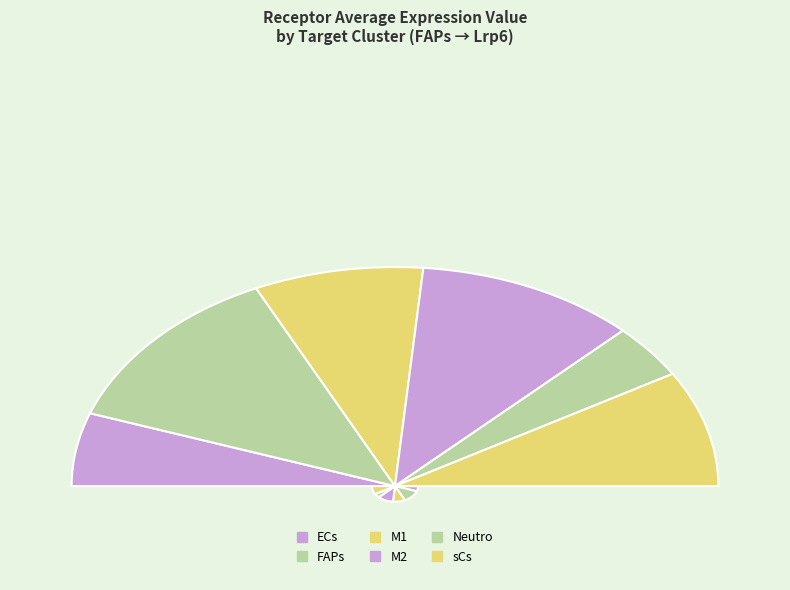

Which slice is the largest?

FAPs